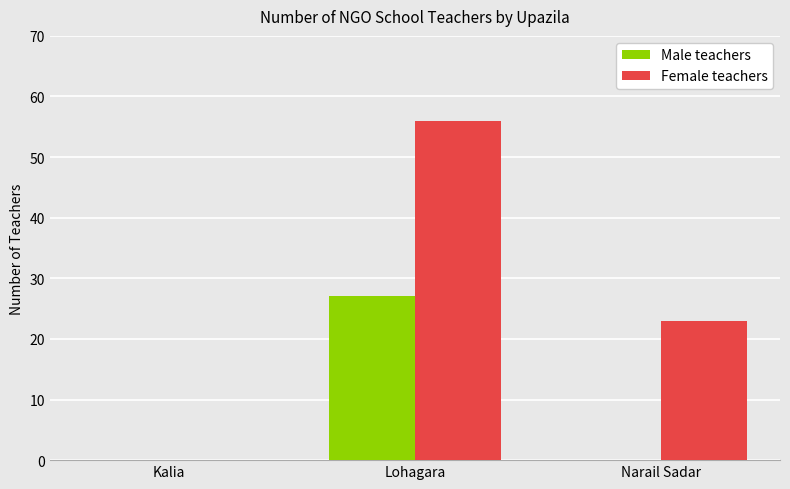

Reading left to right, extract all data points from this chart.

Male teachers: 0	27	0
Female teachers: 0	56	23